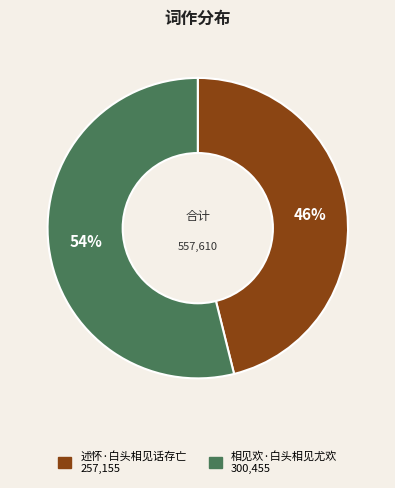

Which category accounts for the majority?

相见欢·白头相见尤欢